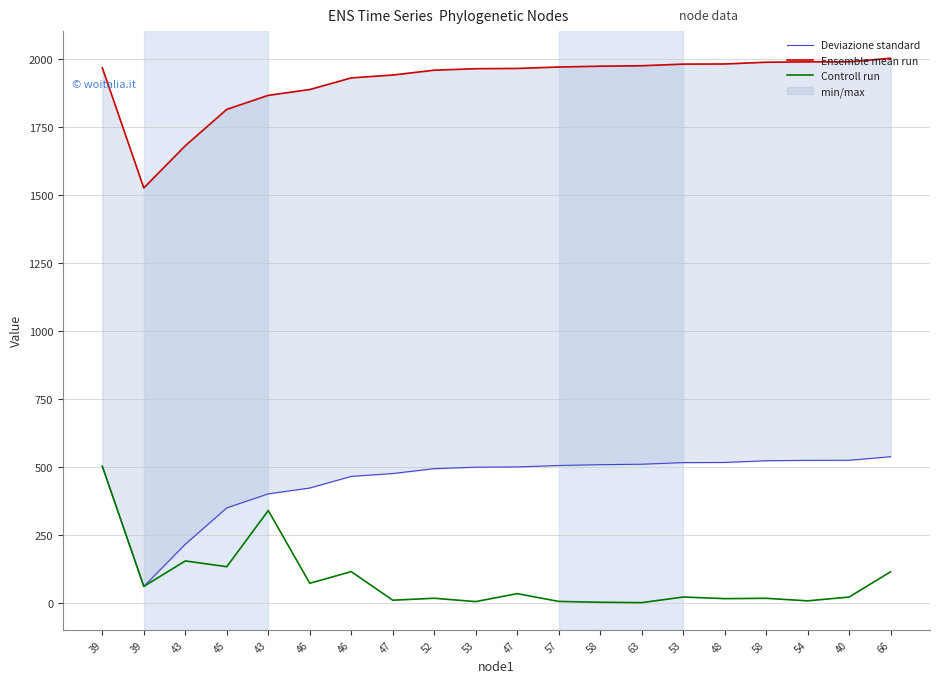

True or false: Deviazione standard has more than 2 points higher than both neighbors.

False